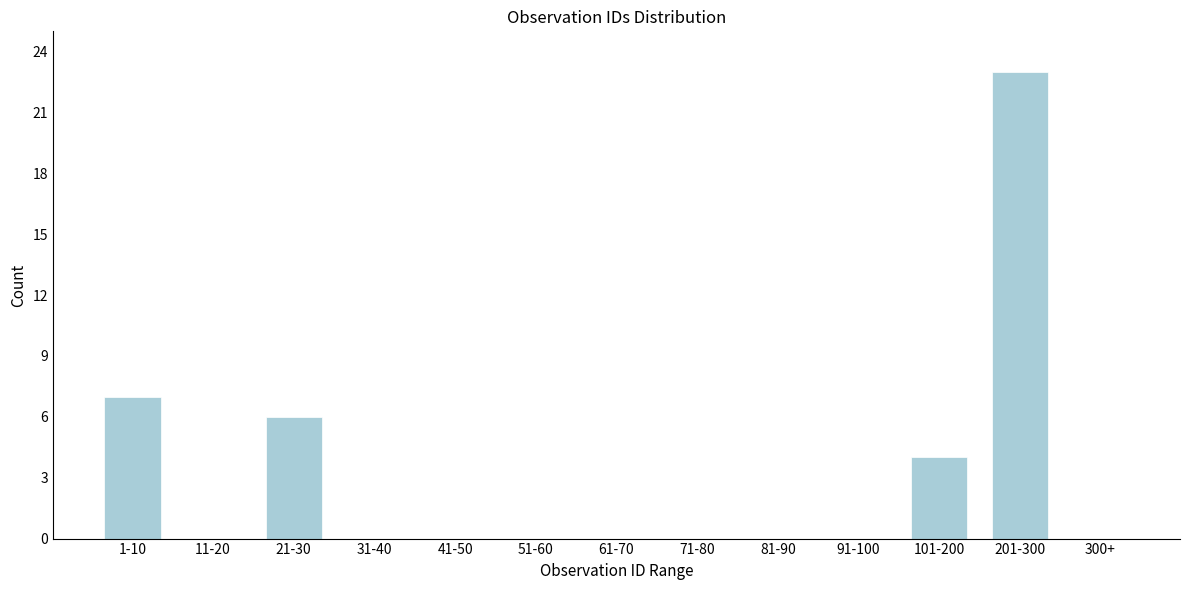

Reading left to right, extract all data points from this chart.

1-10=7	11-20=0	21-30=6	31-40=0	41-50=0	51-60=0	61-70=0	71-80=0	81-90=0	91-100=0	101-200=4	201-300=23	300+=0